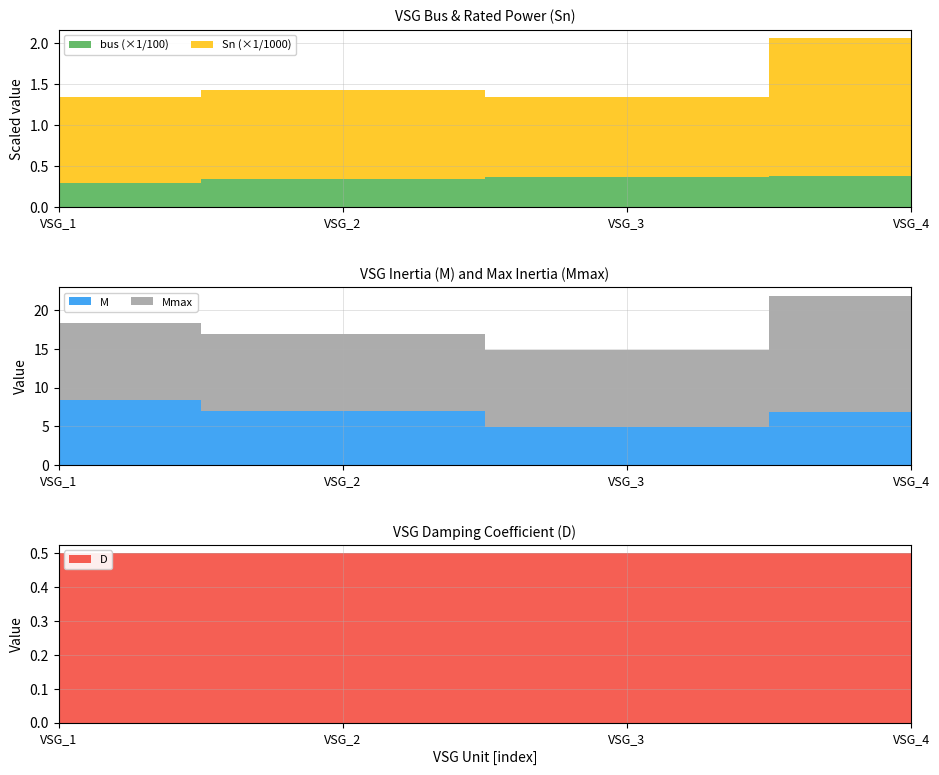

Reading left to right, extract all data points from this chart.

bus: 30.0	35.0	37.0	38.0
Sn: 1040.0	1085.7	970.2	1684.1
M: 8.4	7.0	4.9	6.9
Mmax: 10.0	10.0	10.0	15.0
D: 0.5	0.5	0.5	0.5